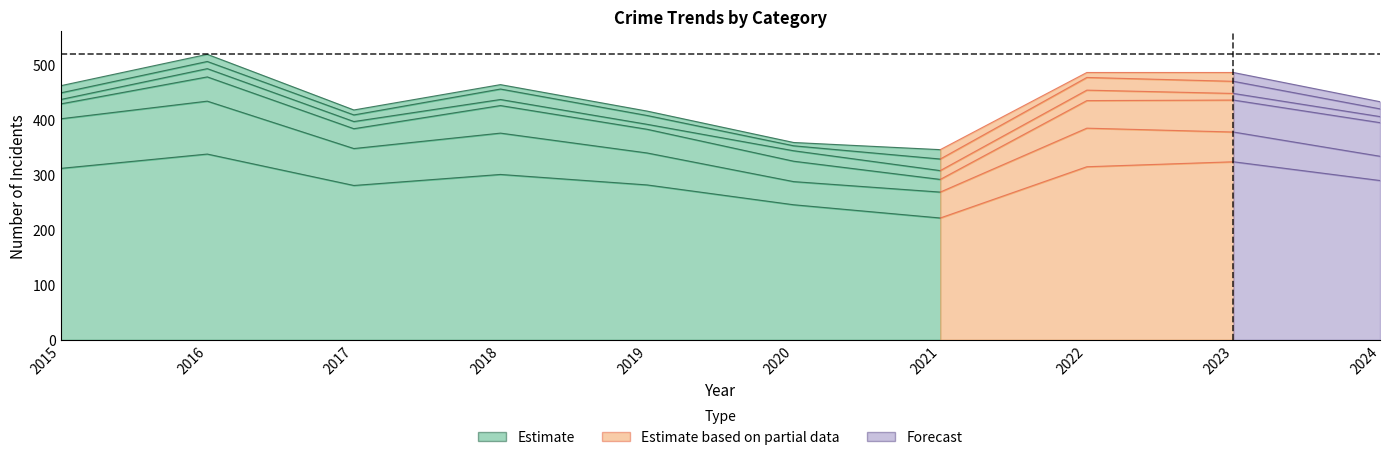

Does the chart display data point markers on the line(s)?

No